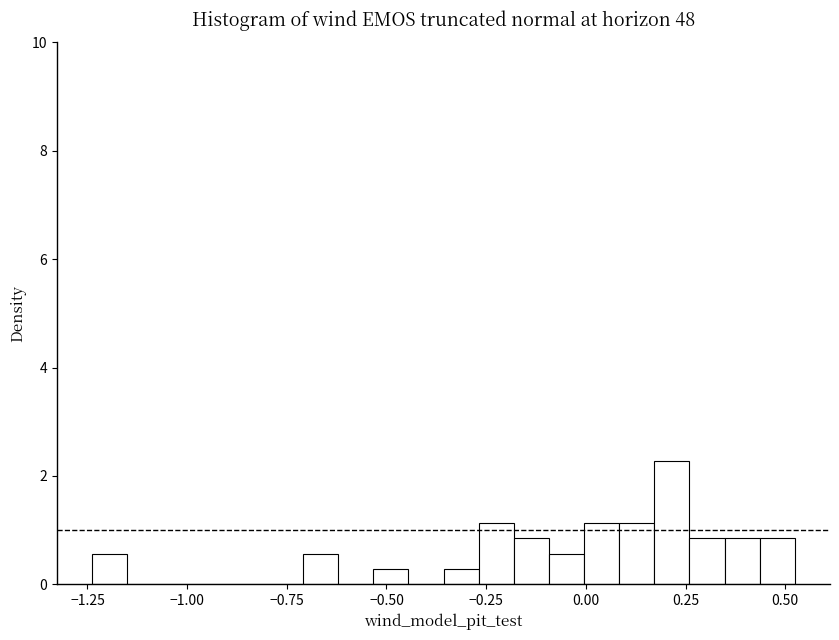

Around what value on the x-axis is the tallest bar? Give the approximate position of its centre, as read against the axis.

0.20